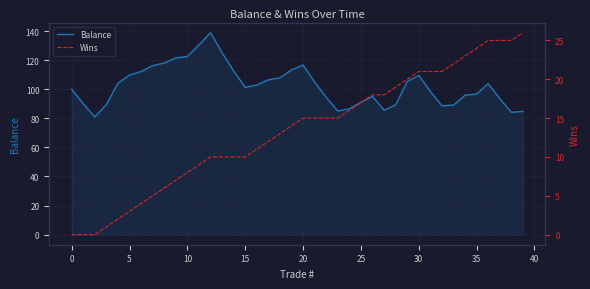

What is the maximum value for Balance?

139.0